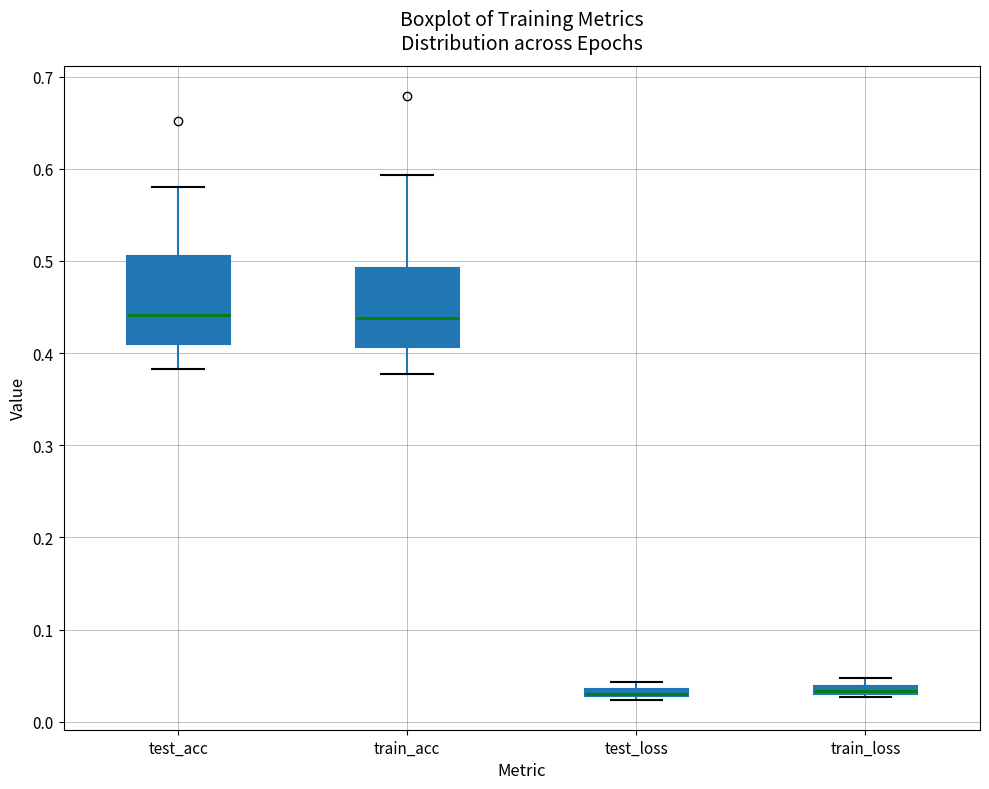

Where is the lower edge of the box for test_acc on the y-axis? The values are not printed on the chart, so give them approximately, as read against the axis.

0.41